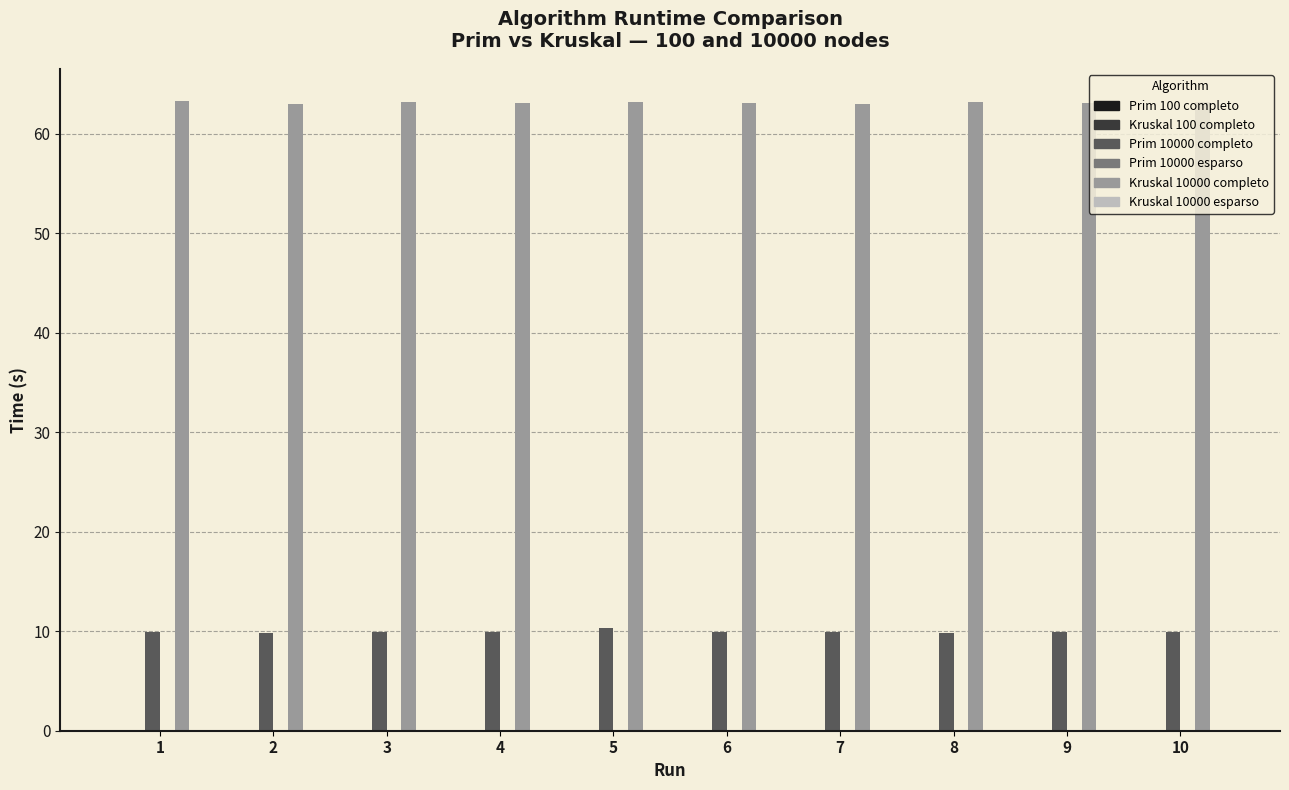

Which series has the largest total across all categories?

Kruskal 10000 completo